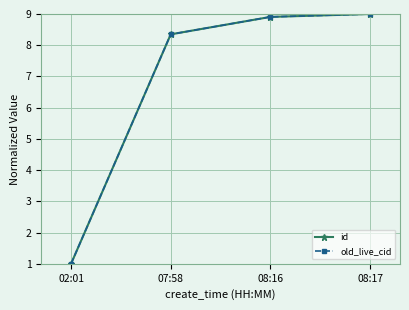

Does the chart have visible grid lines?

Yes